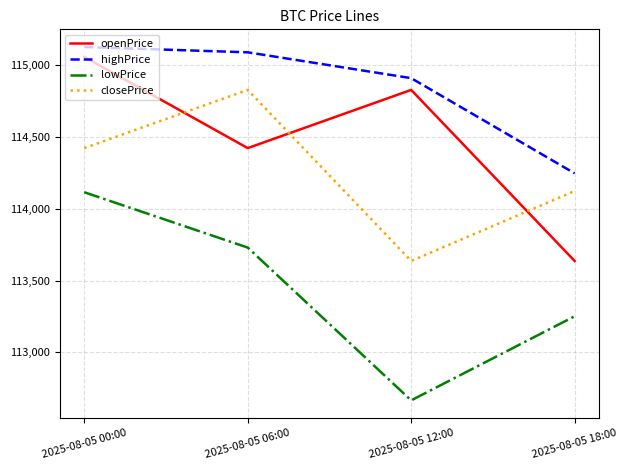

At which label does lowPrice reach its minimum?

2025-08-05 12:00